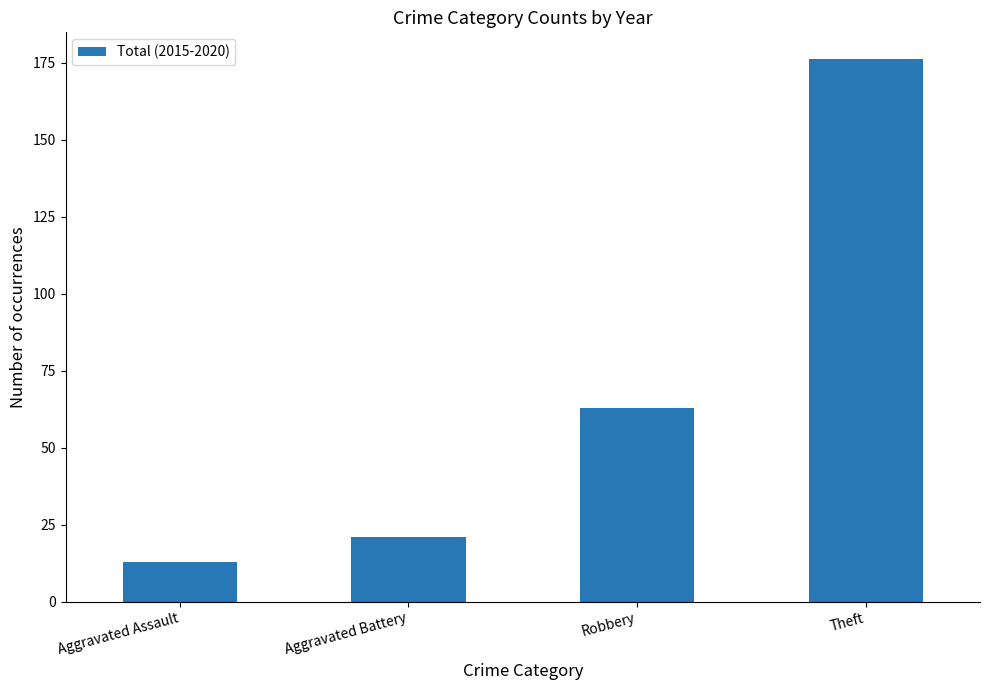

What is the label of the 1st bar from the left?

Aggravated Assault